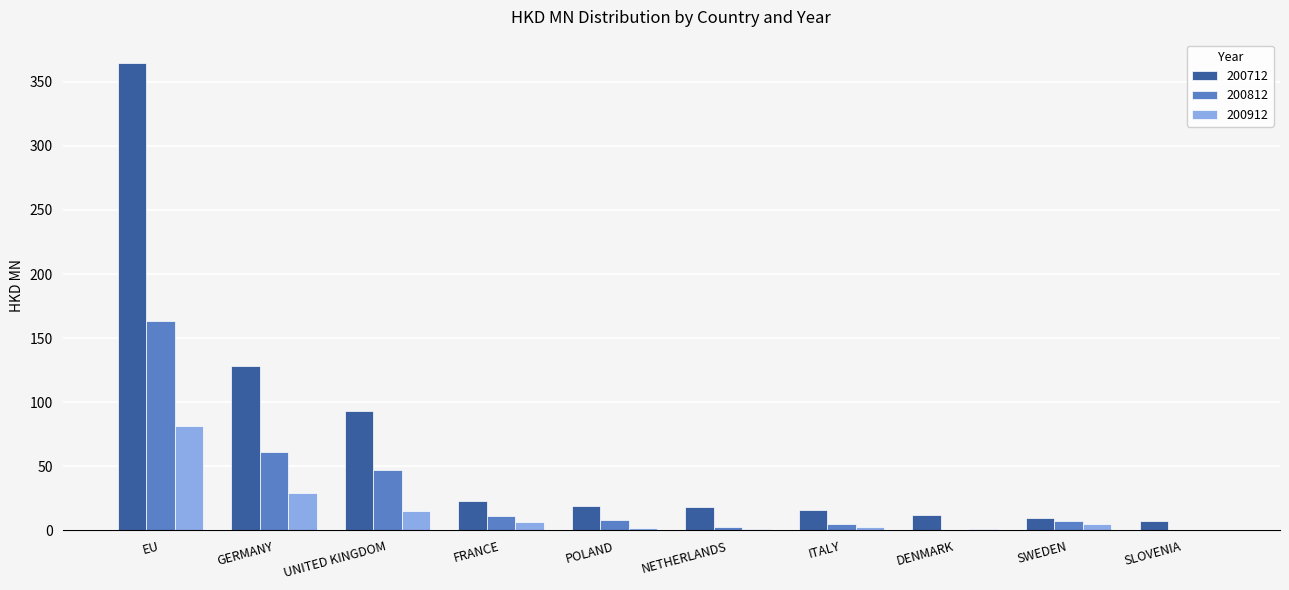

At which label does 200812 reach its peak?

EU